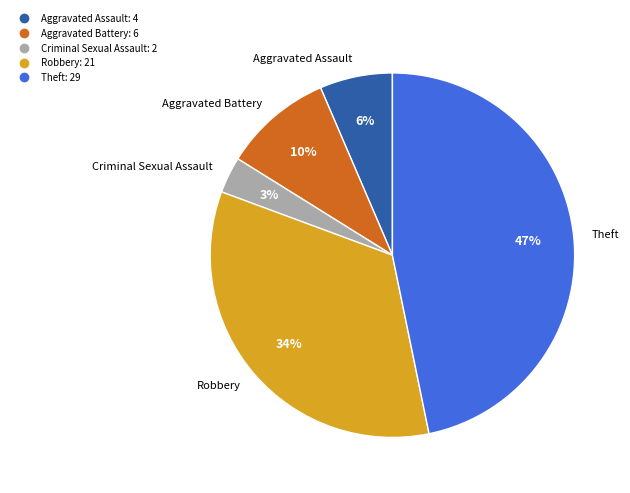

Rank the categories by value from highest to lowest.

Theft, Robbery, Aggravated Battery, Aggravated Assault, Criminal Sexual Assault